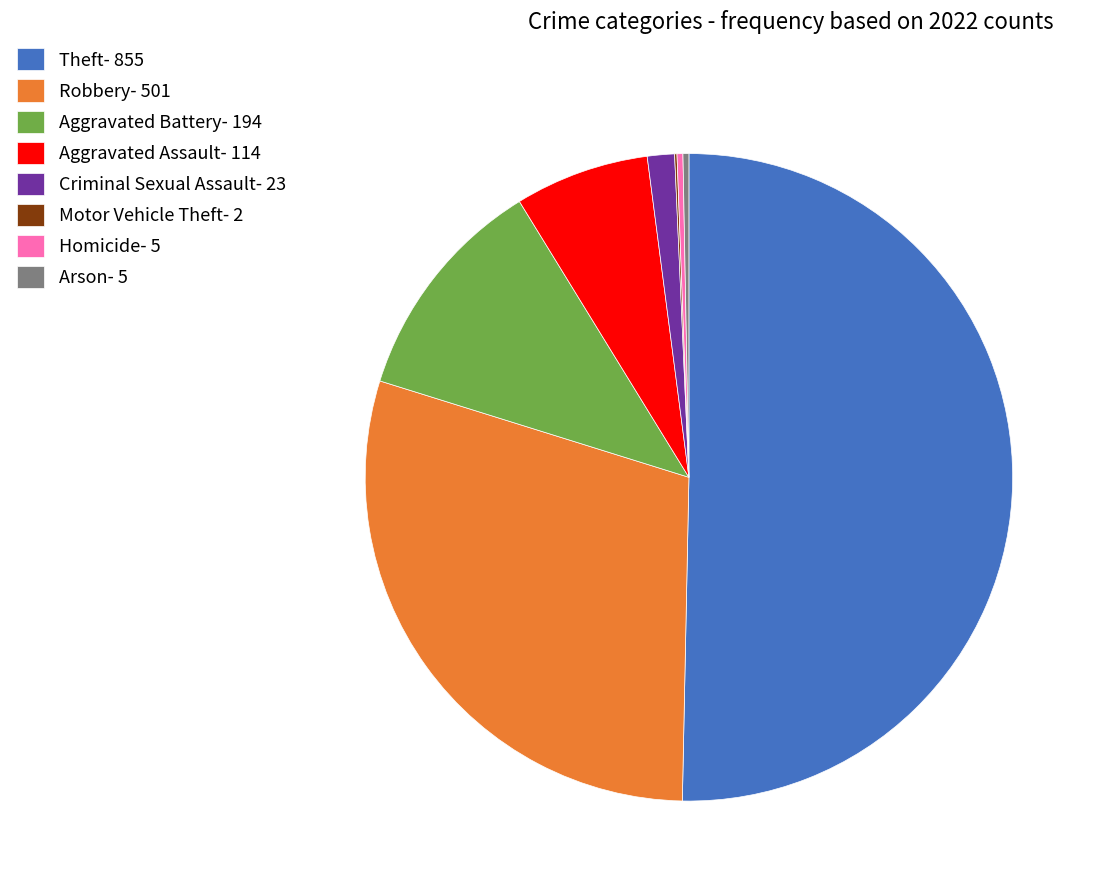

Is Arson- 5 the majority of the pie?

No